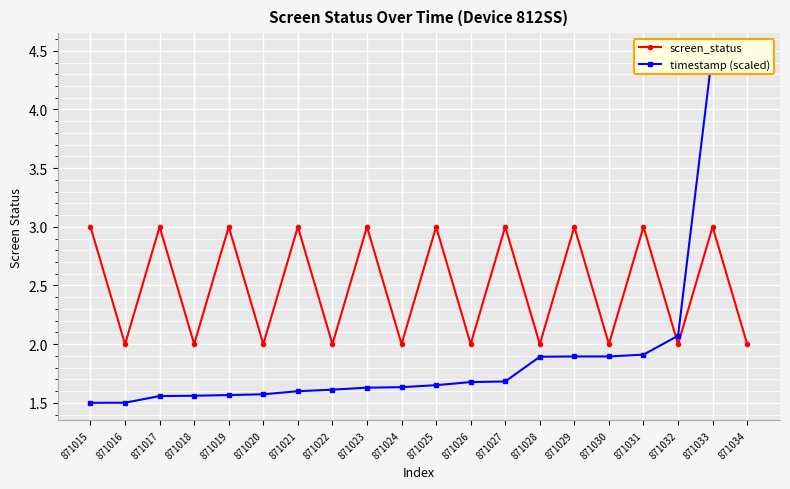

Which series changed the most between 871019 and 871029?

timestamp (scaled)